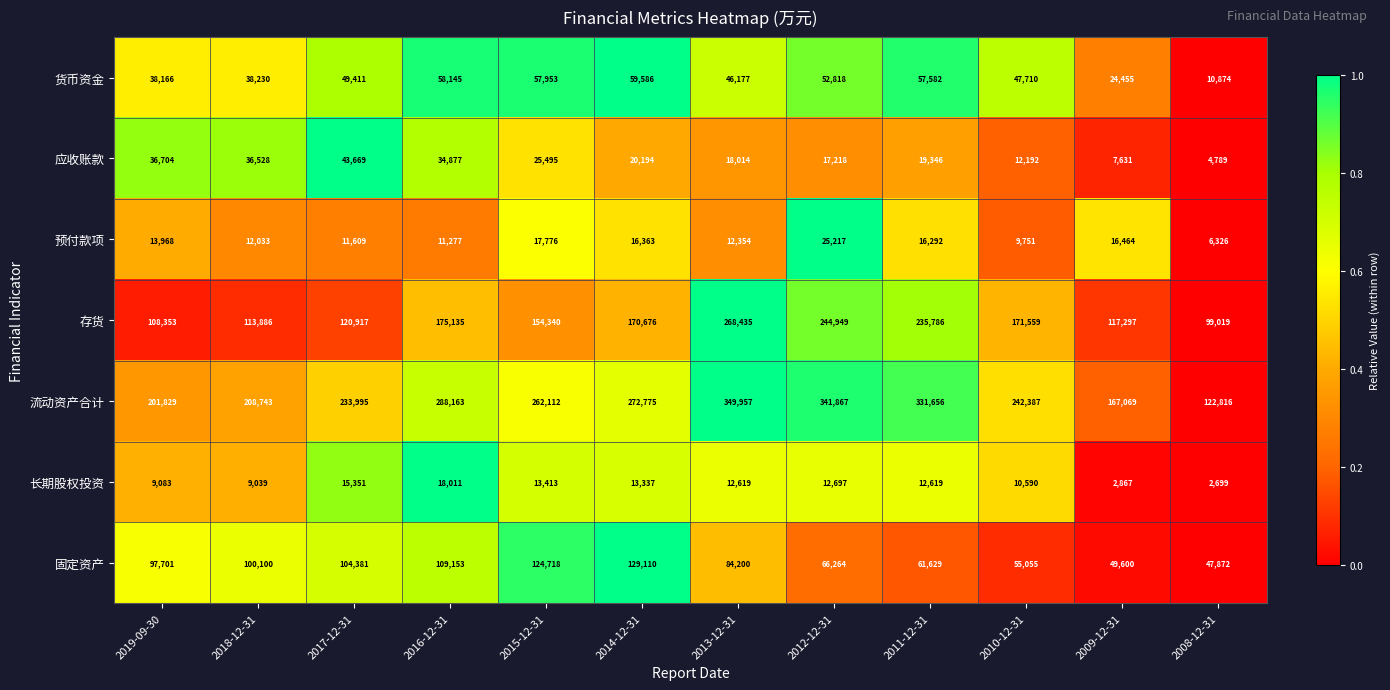

Which category has the highest value across all series?

2013-12-31